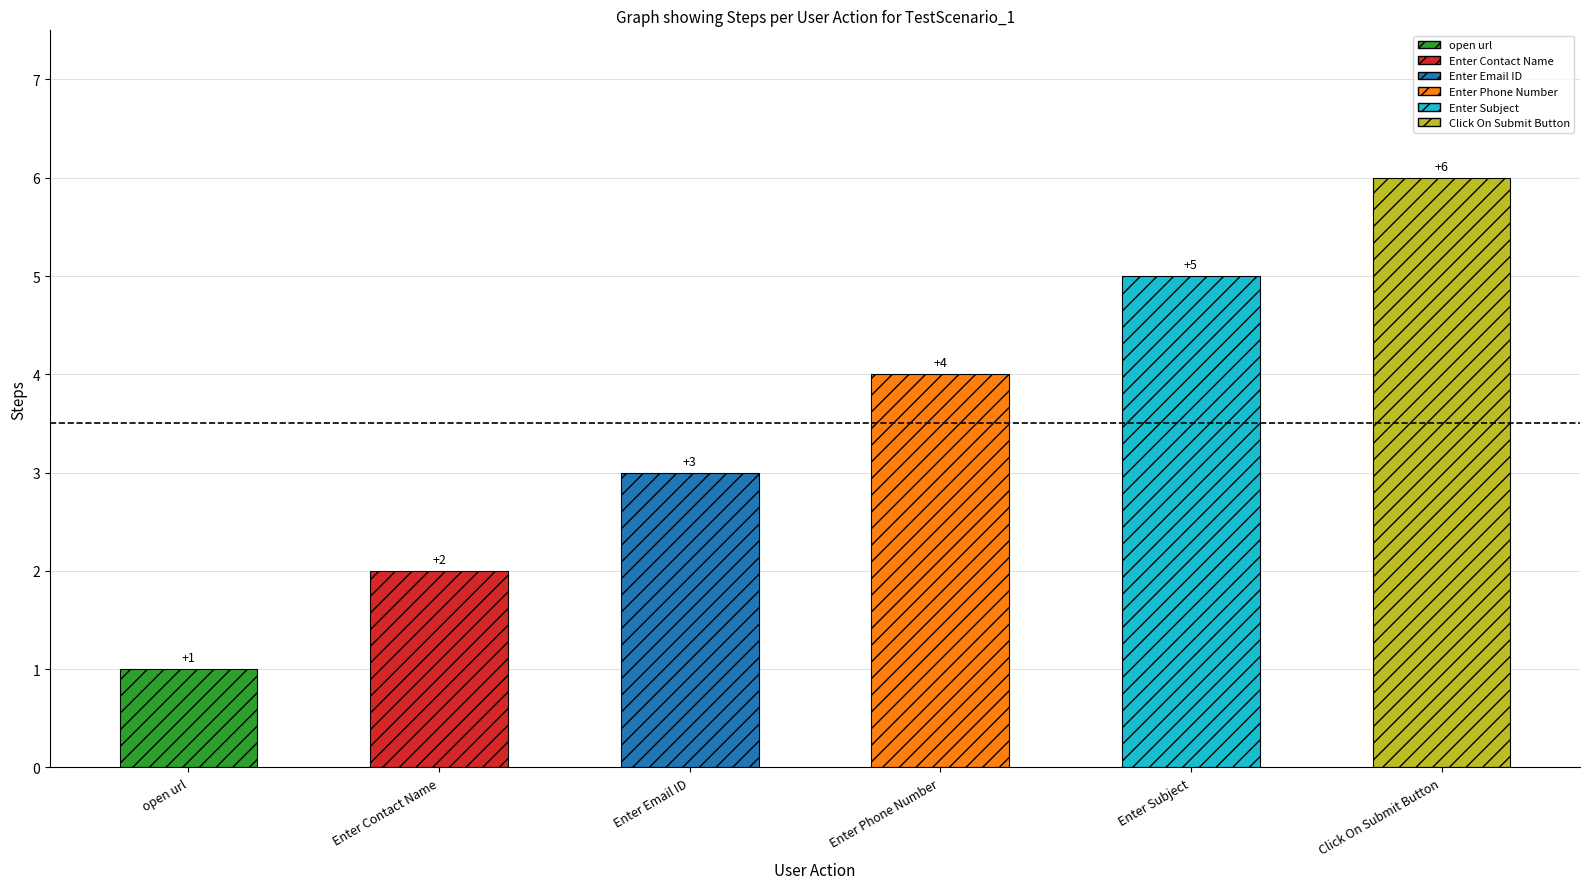

Which category has the highest value across all series?

Click On Submit Button